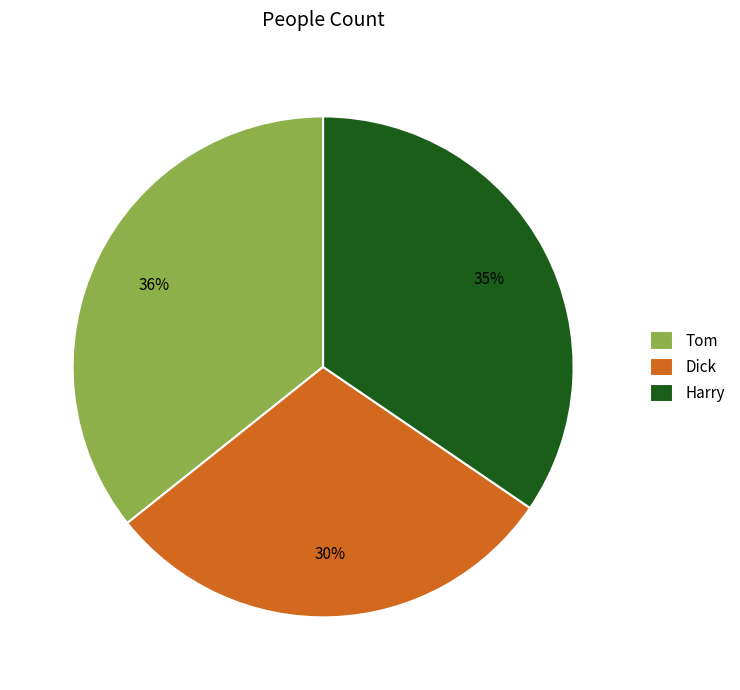

Do Harry and Tom together represent more than half of the pie?

Yes